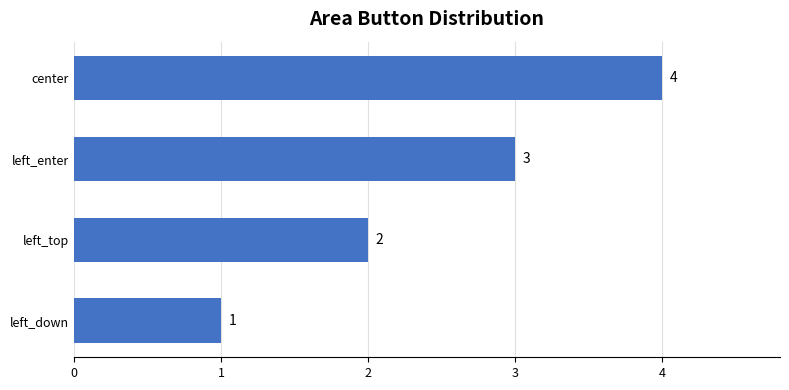

At which category does the chart reach its peak across all series?

center